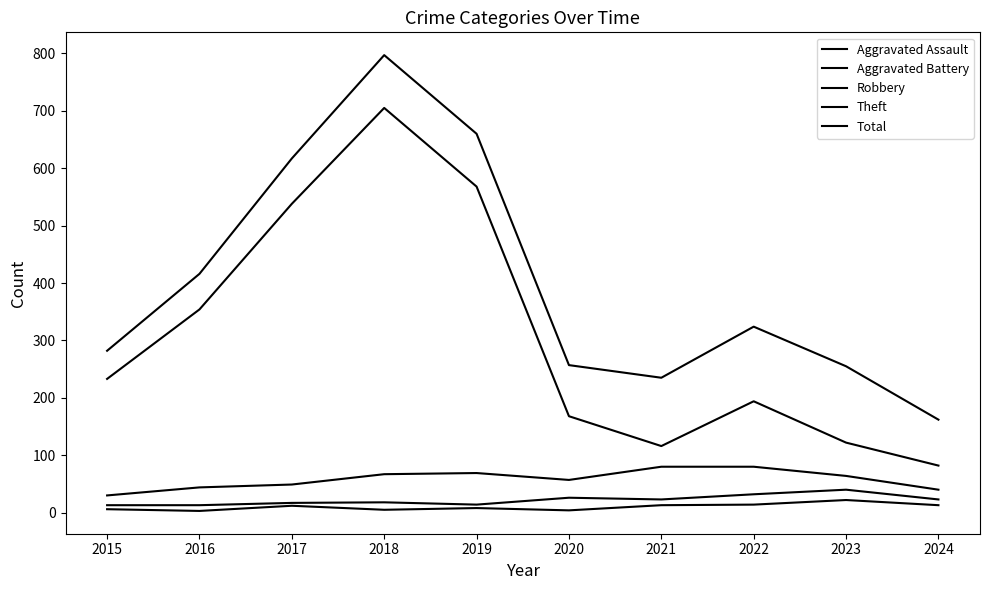

What is the value of the Robbery point at the 7th from the left?

80